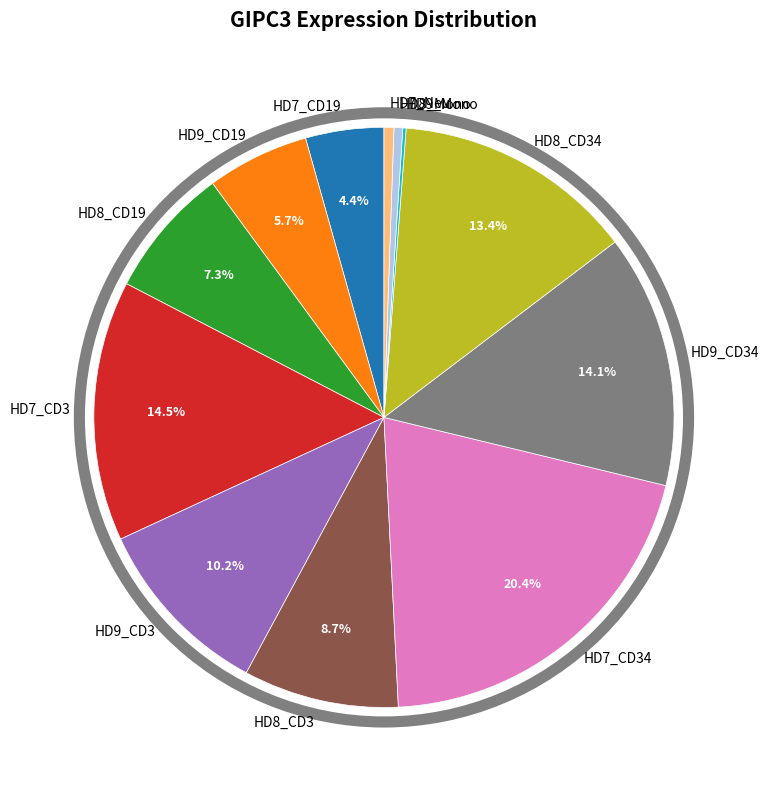

What percentage is NOT represented by HD8_CD3?

91.3%